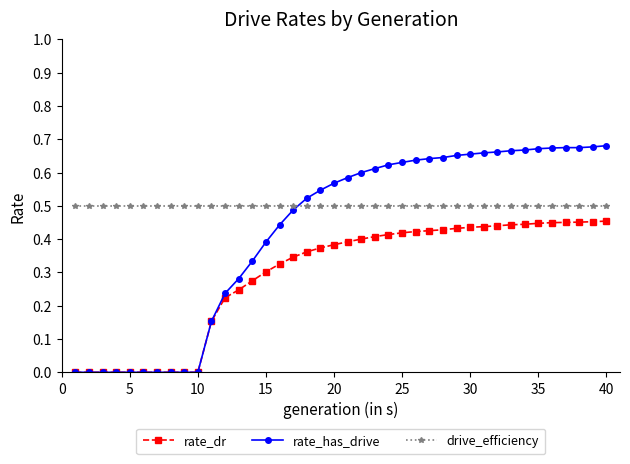

Rank the series by their average value, from highest to lowest.

drive_efficiency, rate_has_drive, rate_dr